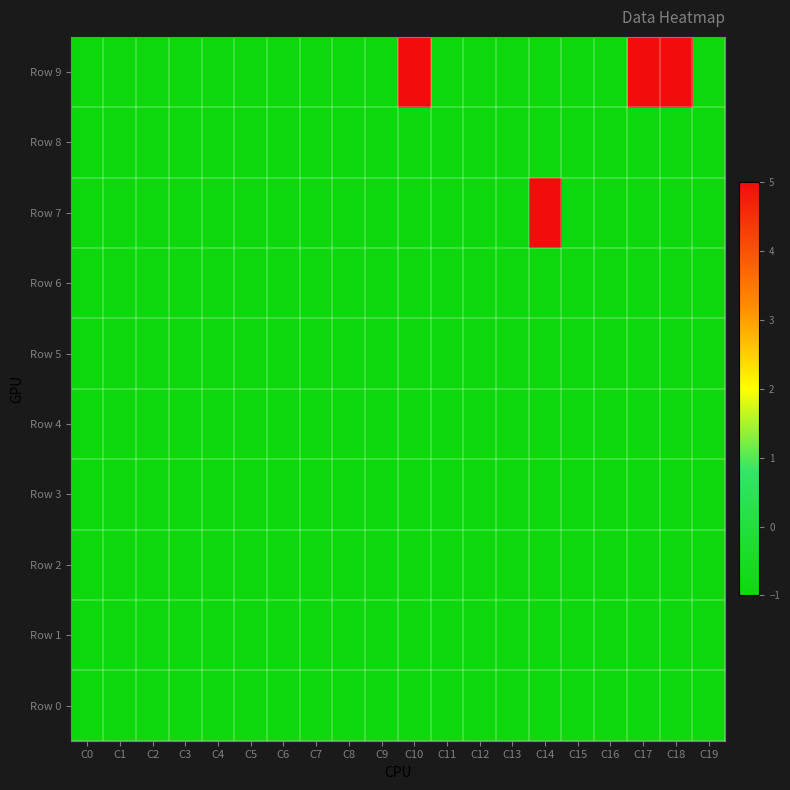

What is the total value across all series at C18?

-4